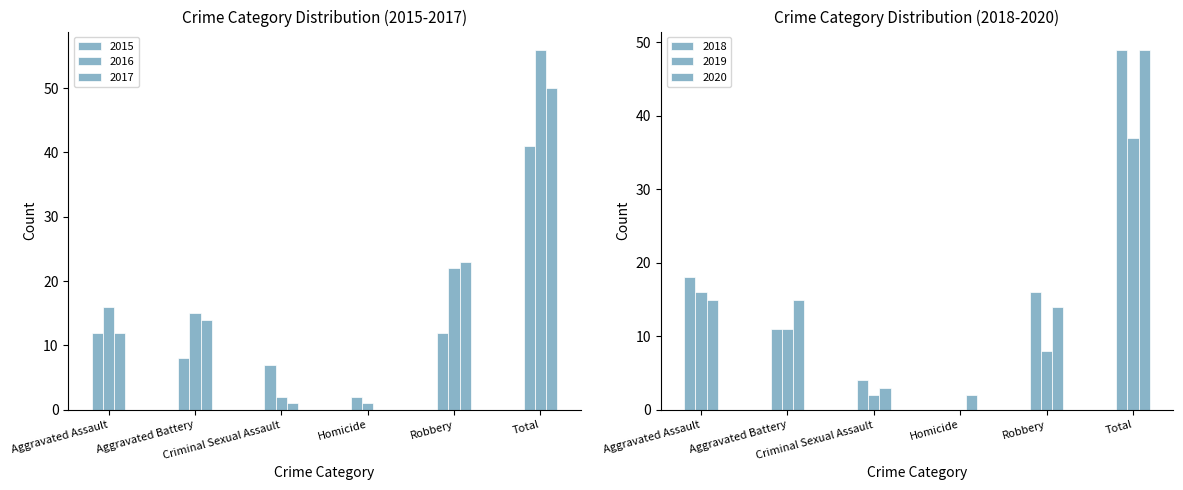

Which series has the largest total across all categories?

2016